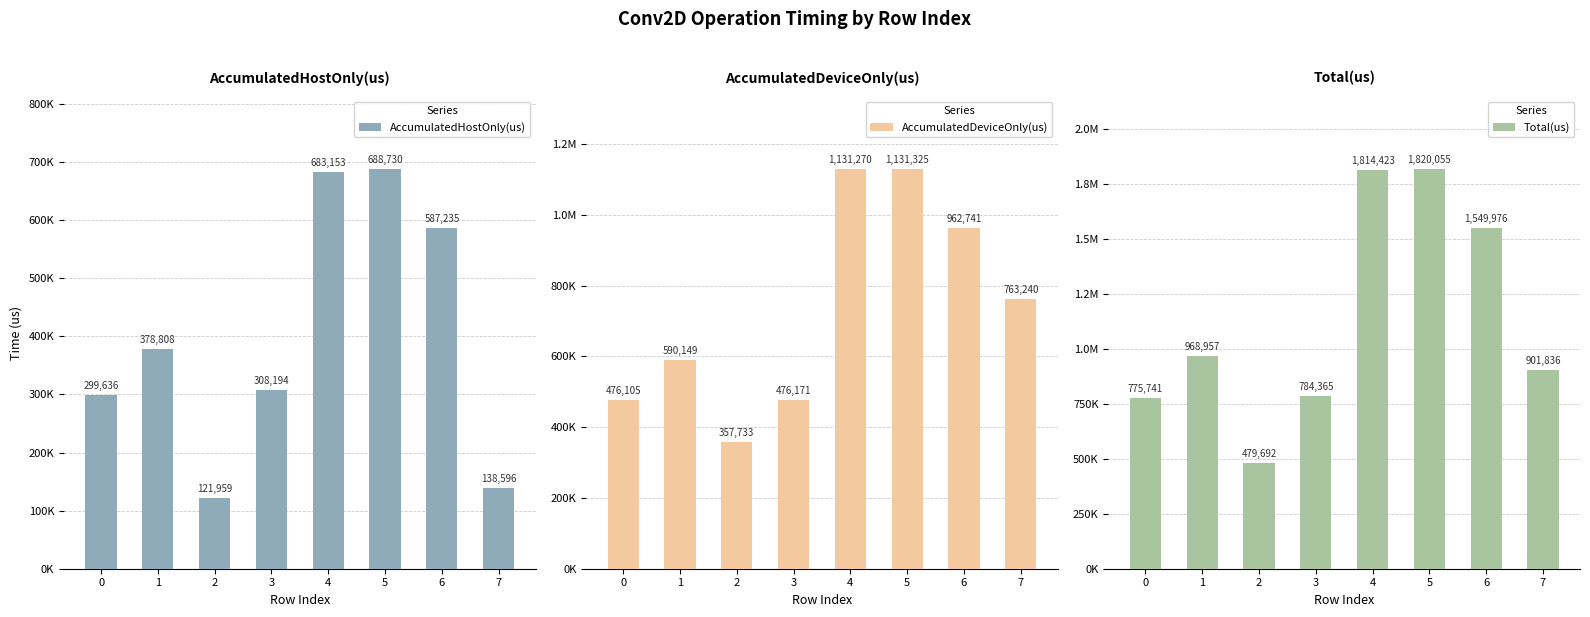

What is the value of the AccumulatedDeviceOnly(us) bar at the 6th from the left?

1131325.0